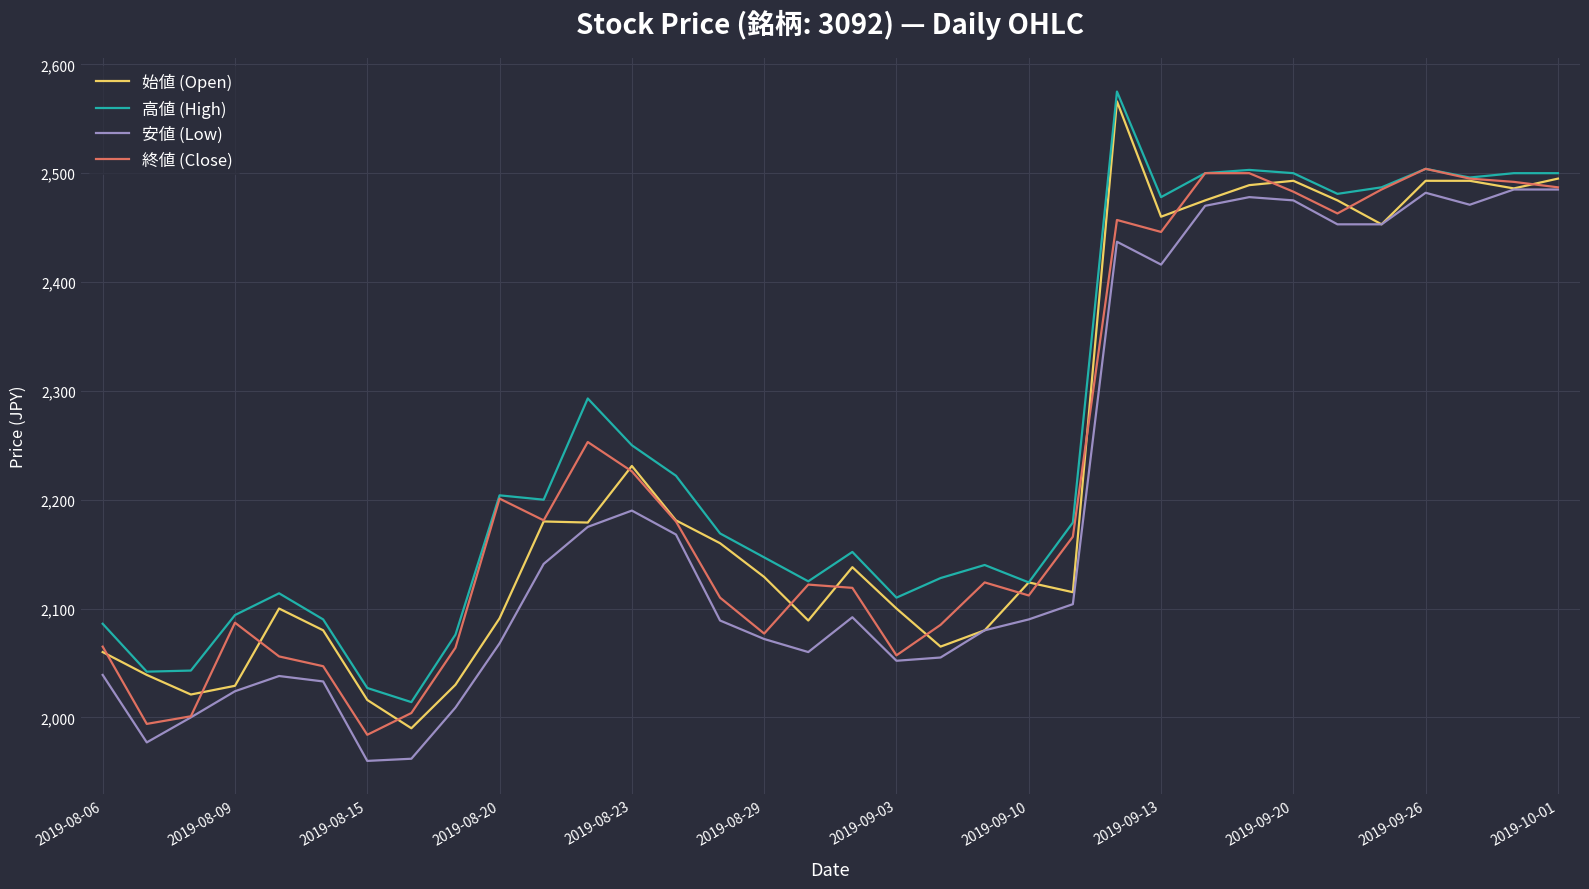

What are all the series names shown in the legend?

始値 (Open), 高値 (High), 安値 (Low), 終値 (Close)